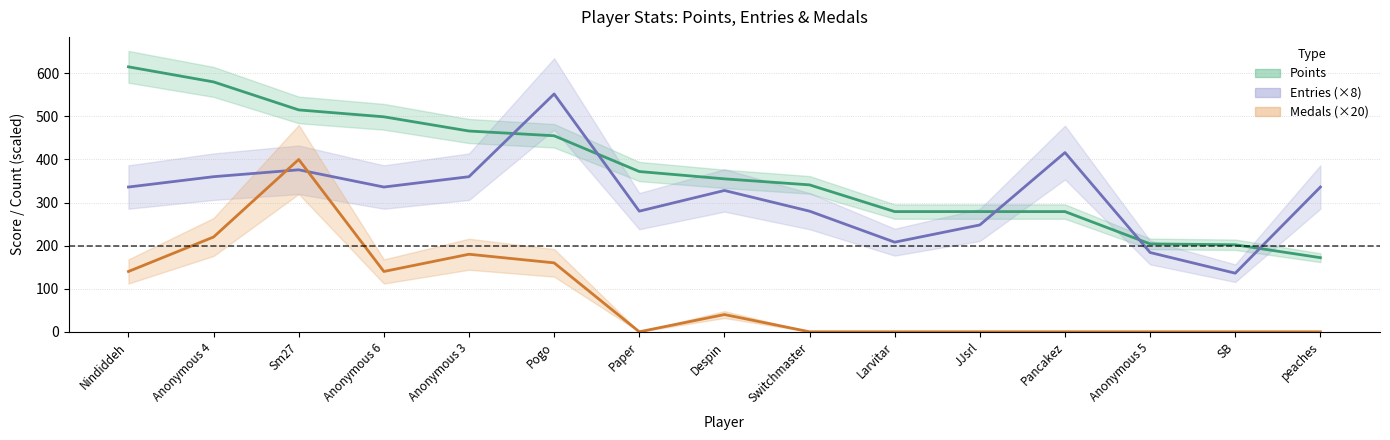

List the series in order of their peak value, highest first.

Points, Entries, Medals